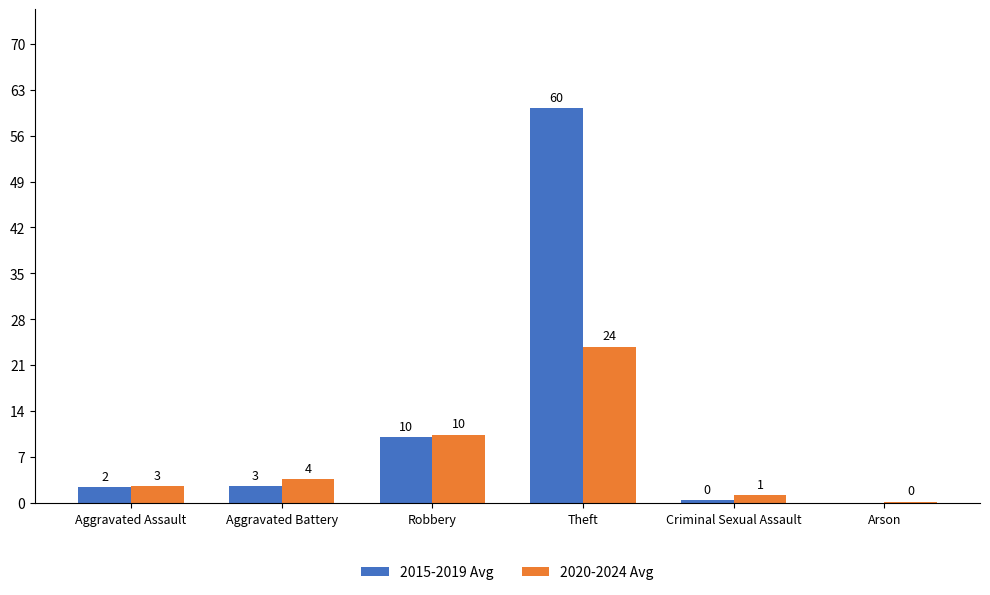

How many groups of bars are there?

6